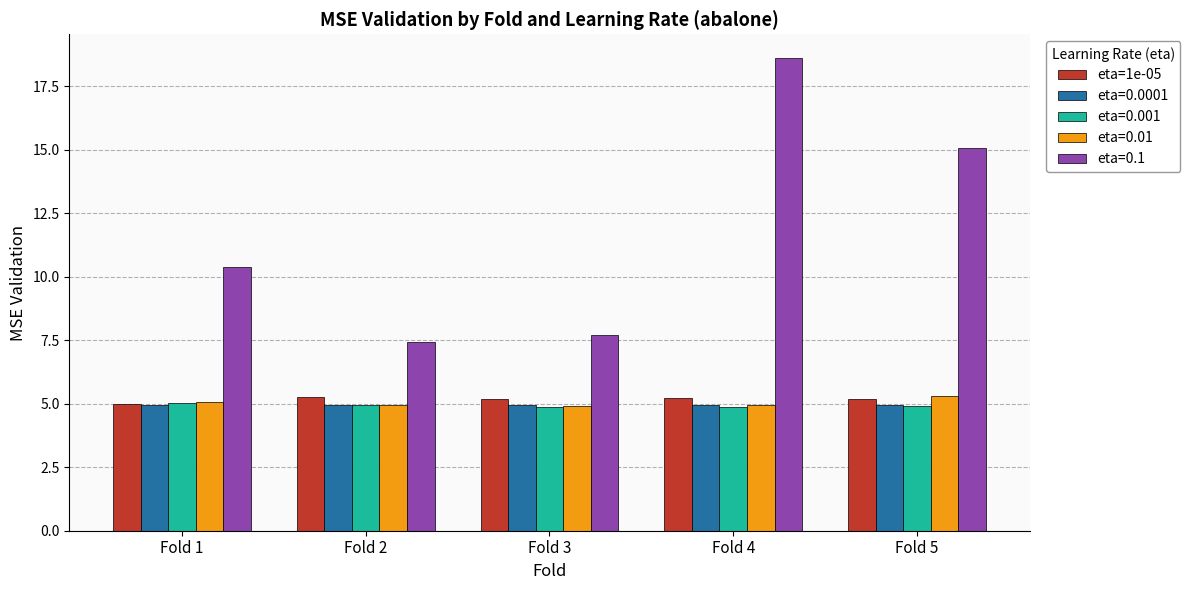

Which series changed the most between Fold 1 and Fold 2?

eta=0.1